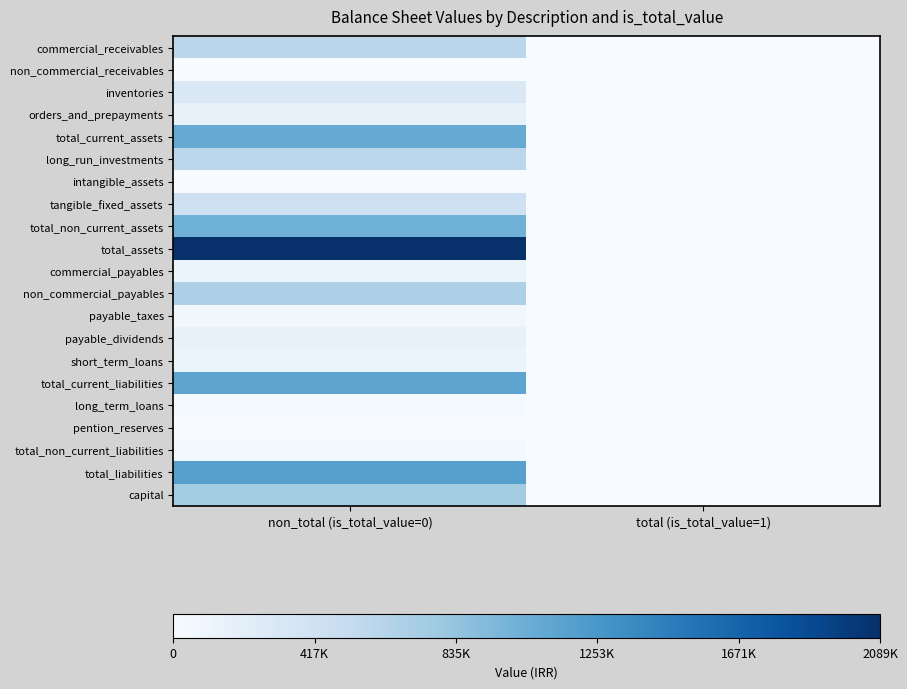

Which series has the largest total across all categories?

total_assets